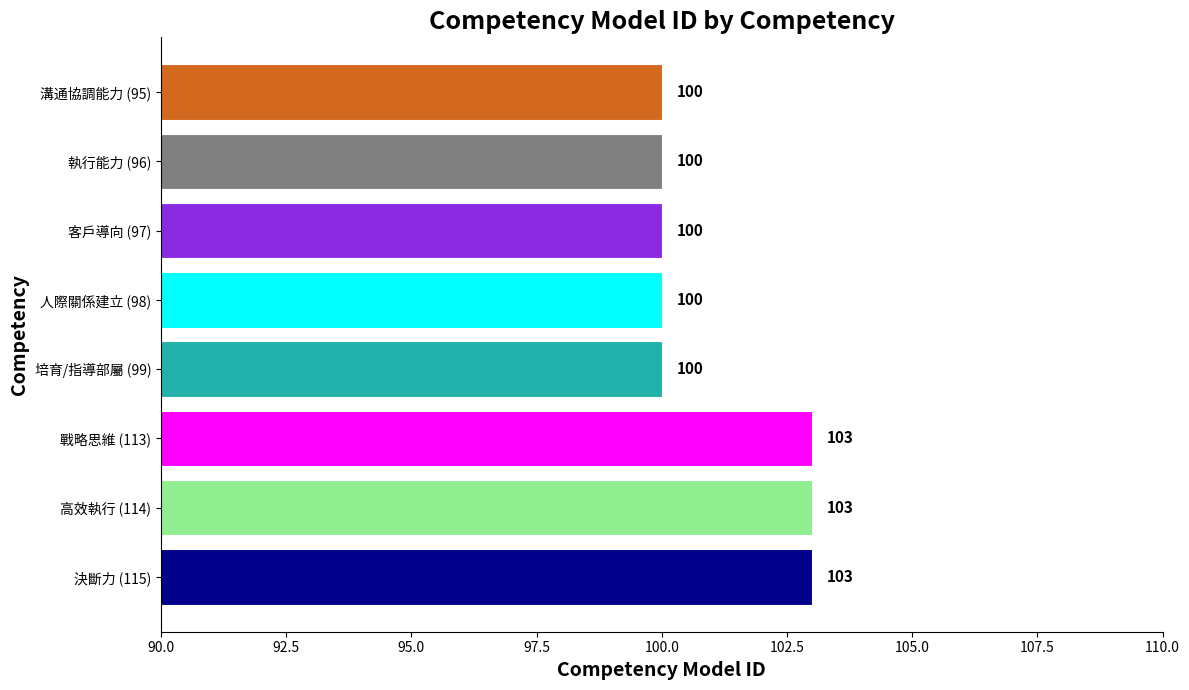

Count the values in the range 100 to 103.

8